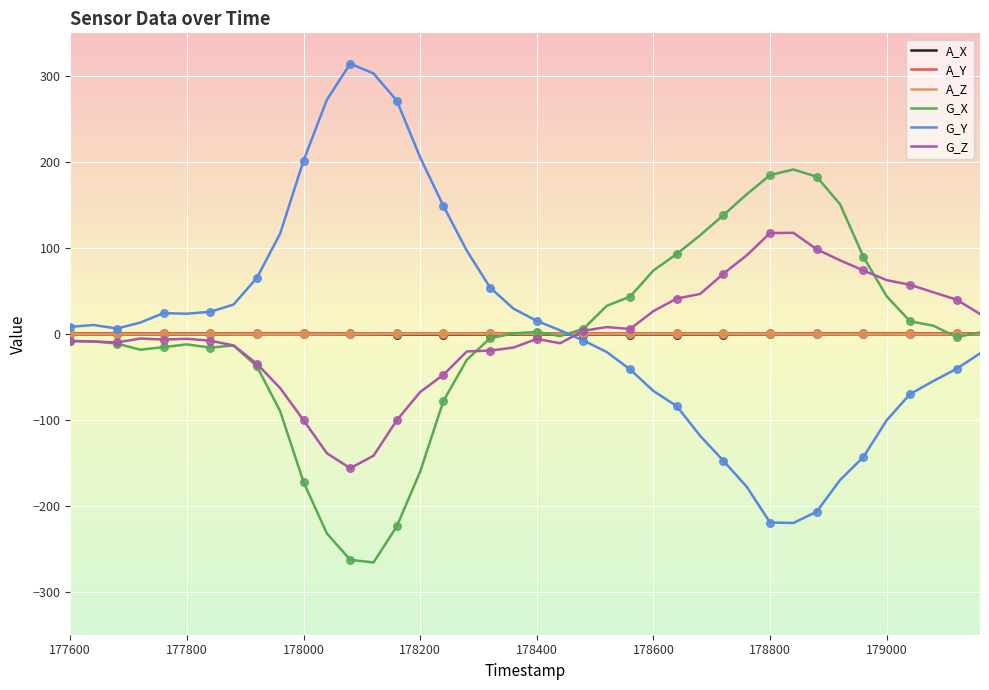

Which series has the largest range (max minus min)?

G_Y